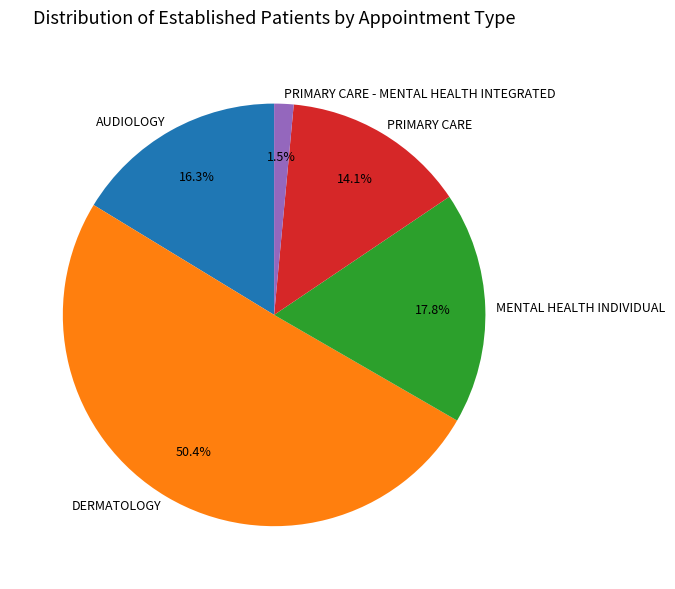

What is the smallest slice in the pie chart?

PRIMARY CARE - MENTAL HEALTH INTEGRATED